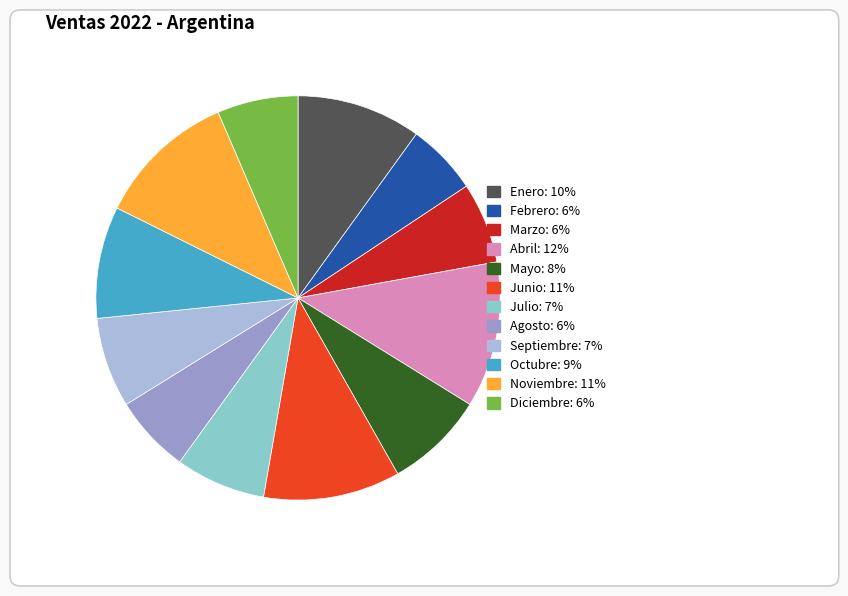

What is the ratio of the value at Abril to the value at Mayo?

1.5